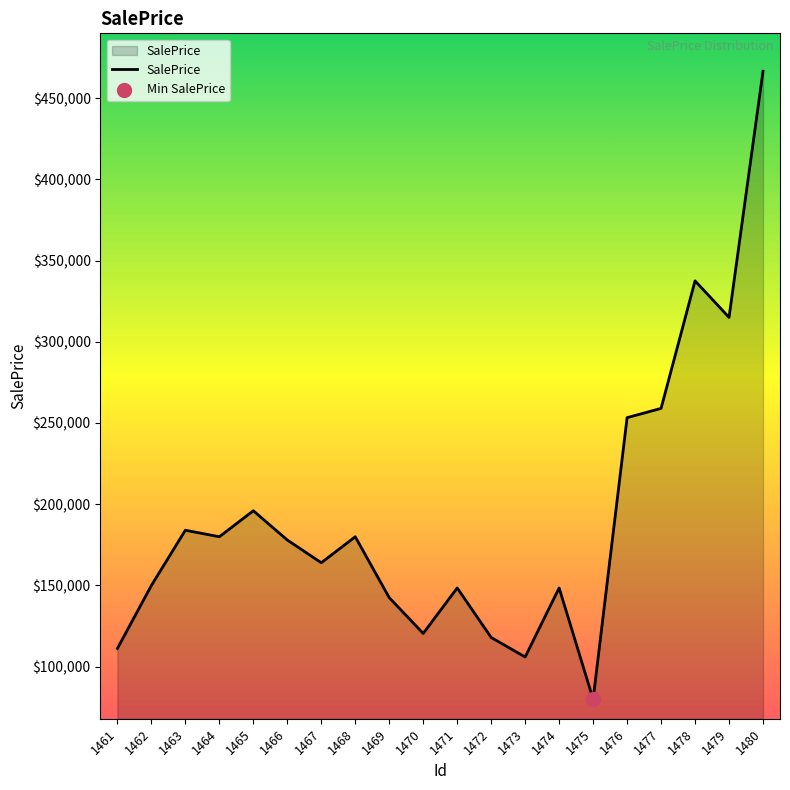

What is the change in value from 1474 to 1476?

+104793